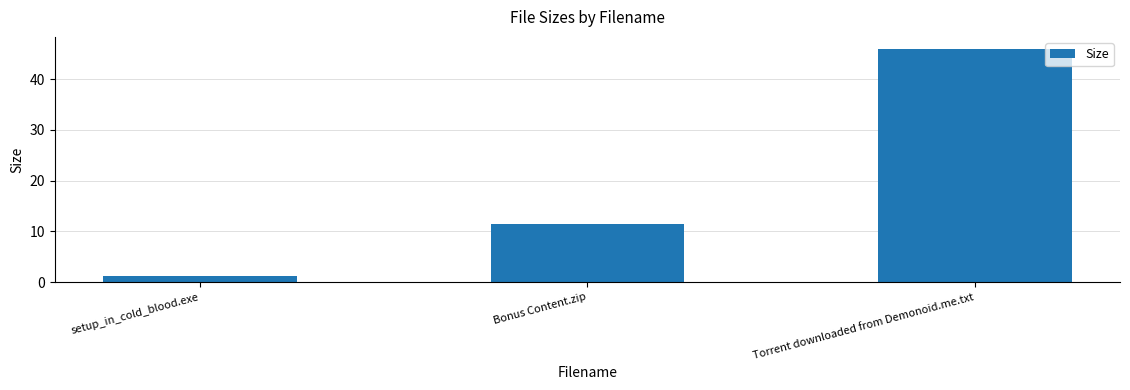

What value does the data have at Torrent downloaded from Demonoid.me.txt?

46.0